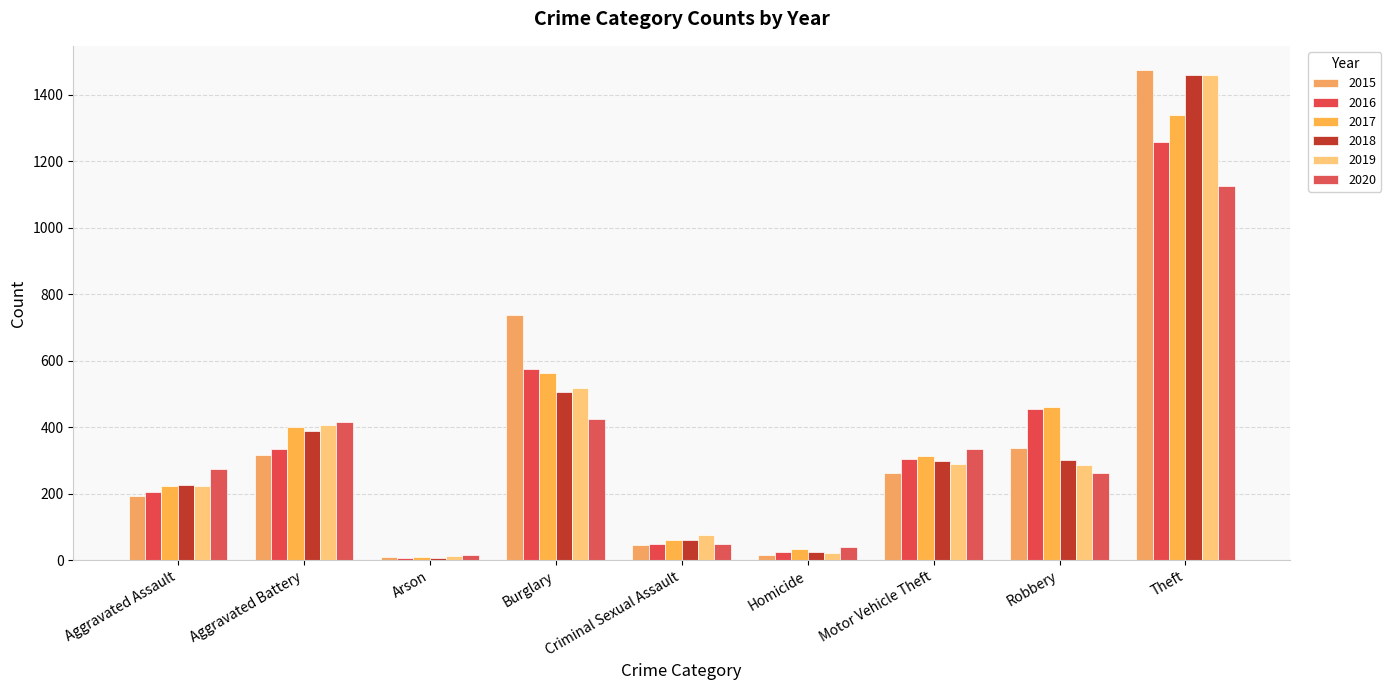

Are the bars horizontal?

No